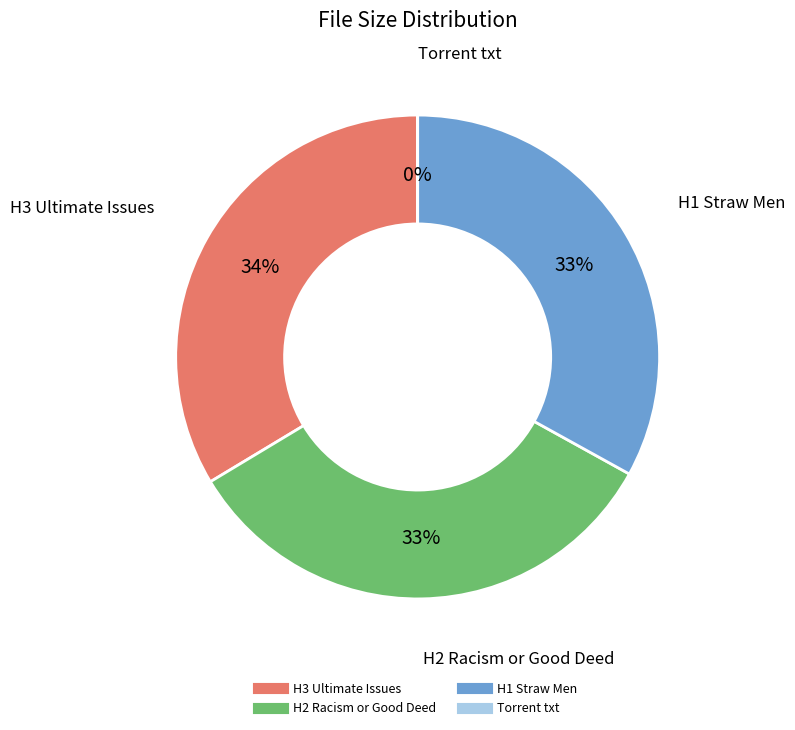

To the nearest percent, what is the average slice percentage?

25%